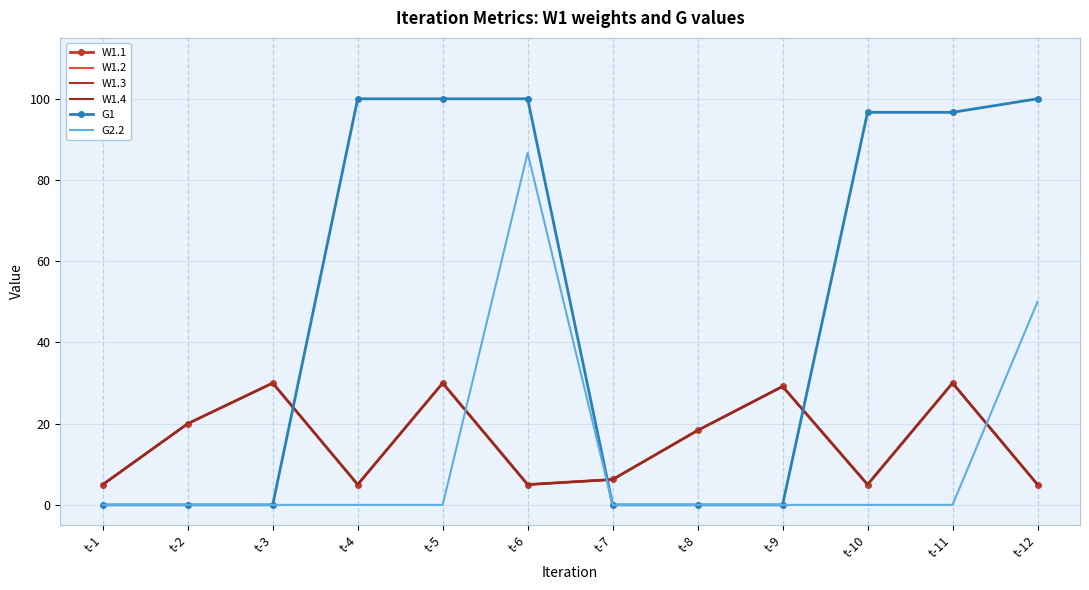

What is the difference between the maximum and minimum values in the W1.2 series?

25.0